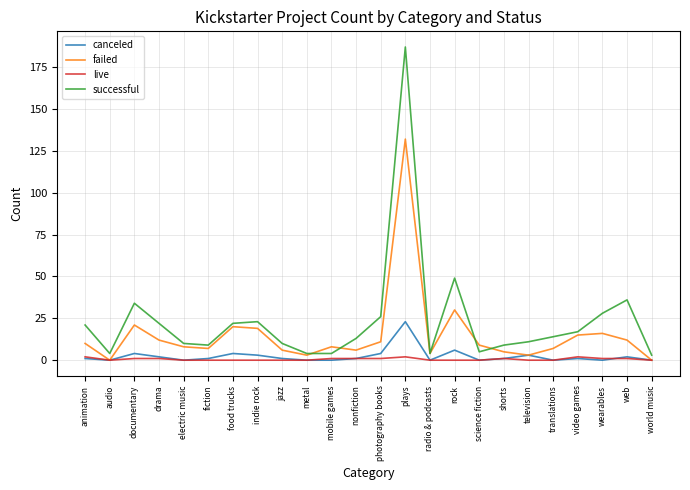

Which series has the widest spread of values?

successful